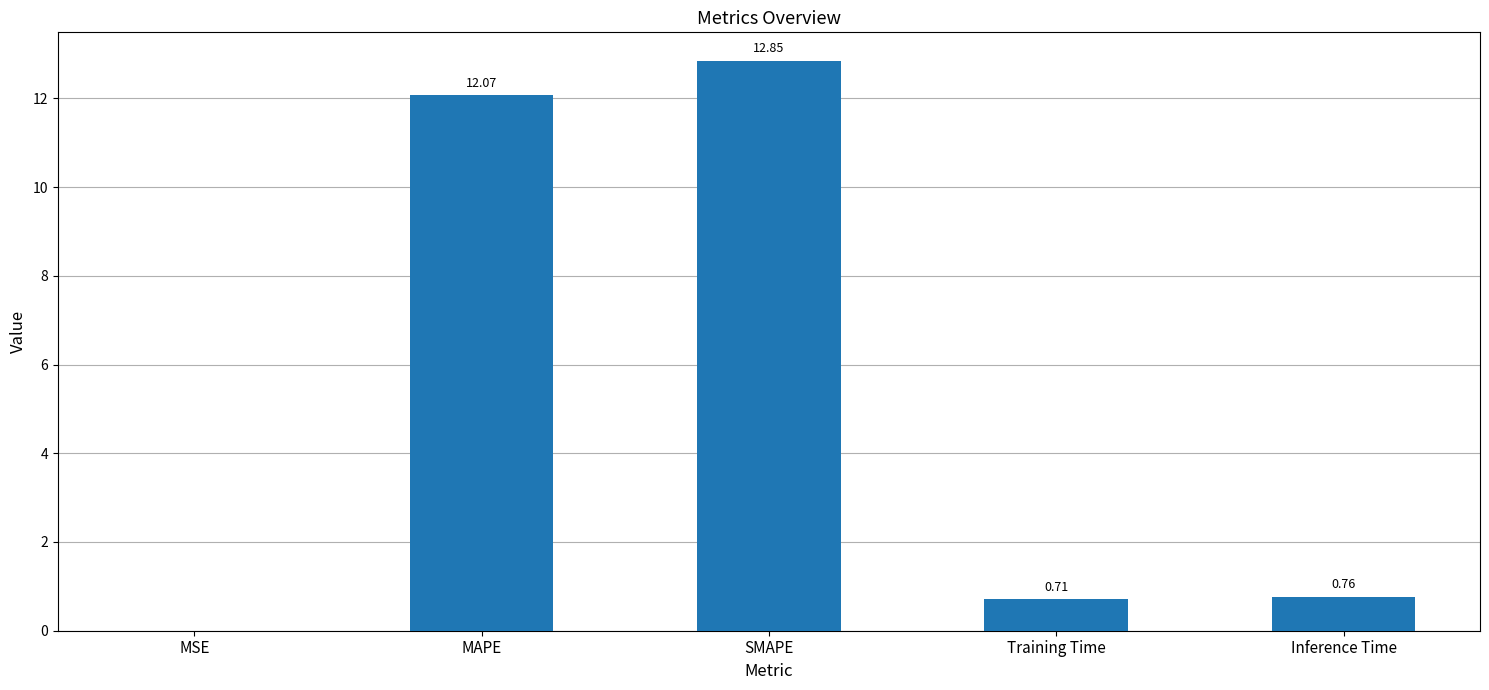

What is the change in value from SMAPE to Inference Time?

-12.1